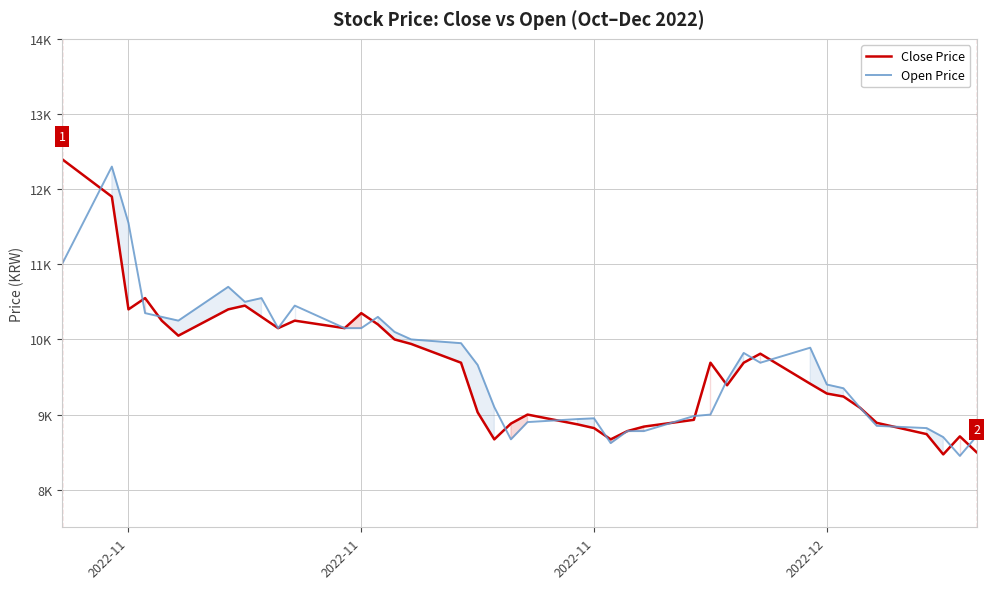

Reading right to left, transcribe all the data shown in this chart.

Close Price: 8500	8710	8470	8740	8890	9090	9240	9280	9410	9810	9690	9390	9690	8930	8840	8780	8670	8820	8870	9000	8880	8670	9030	9690	9940	10000	10200	10350	10150	10250	10150	10300	10450	10400	10050	10250	10550	10400	11900	12400
Open Price: 8710	8450	8700	8820	8850	9090	9350	9400	9890	9690	9820	9460	9000	8980	8780	8780	8620	8950	8940	8900	8670	9100	9660	9950	10000	10100	10300	10150	10150	10450	10150	10550	10500	10700	10250	10300	10350	11550	12300	11000